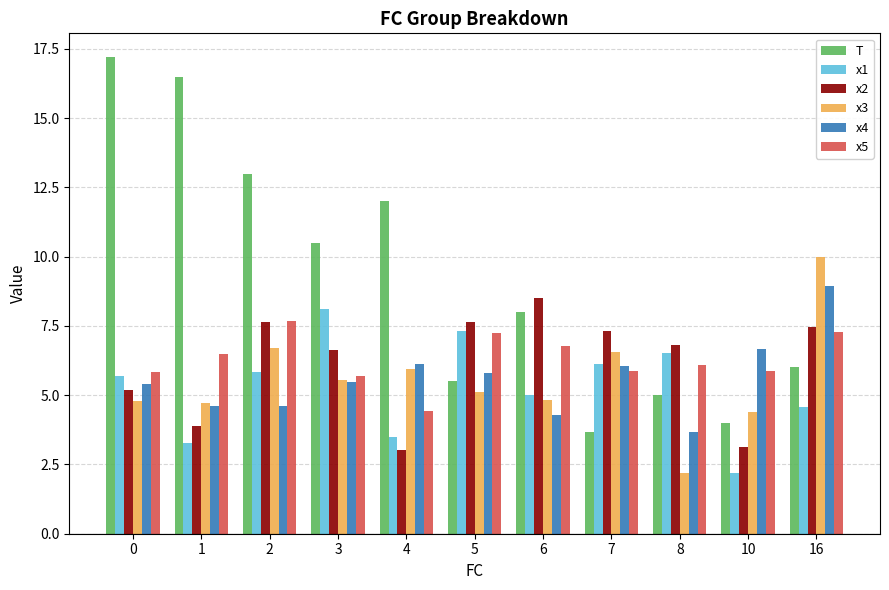

How many bars are there in total?

66